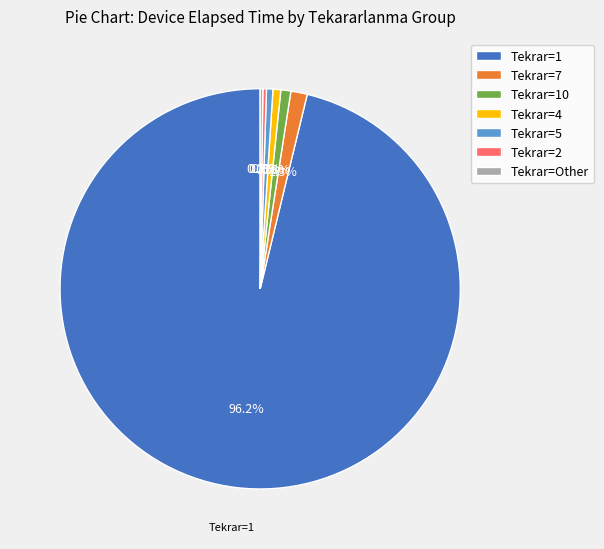

Which slice is the largest?

Tekrar=1